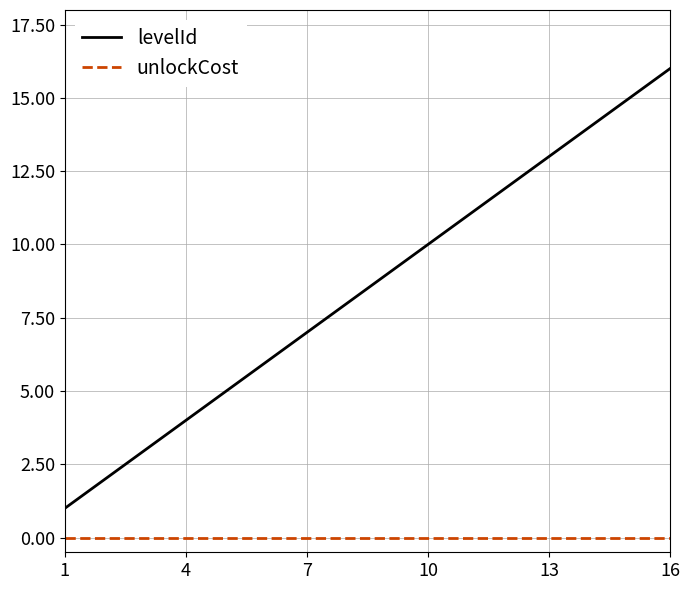

Reading left to right, transcribe all the data shown in this chart.

levelId: 1	2	3	4	5	6	7	8	9	10	11	12	13	14	15	16
unlockCost: 0	0	0	0	0	0	0	0	0	0	0	0	0	0	0	0